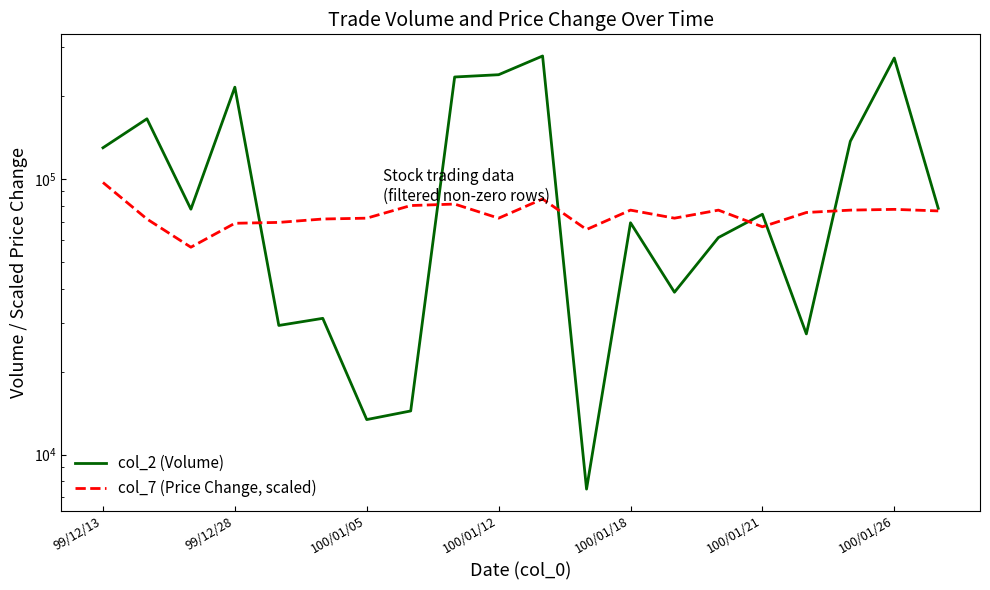

The col_2 (Volume) series shows 15688.0 at 19. True or false?

False